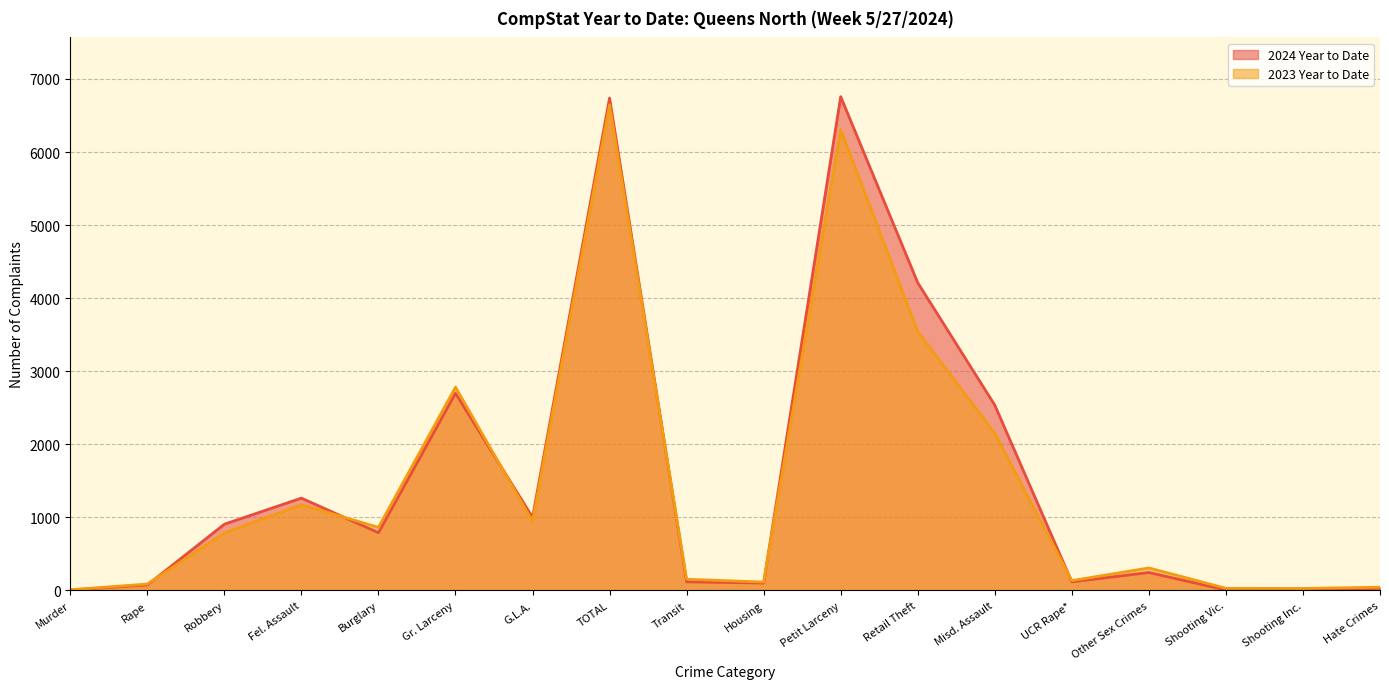

Reading left to right, what are all the values shown in this chart?

2024 Year to Date: 6	75	906	1263	790	2699	1000	6739	118	101	6758	4211	2536	117	245	6	5	29
2023 Year to Date: 9	87	786	1174	863	2782	944	6645	153	114	6309	3541	2151	134	308	29	27	44